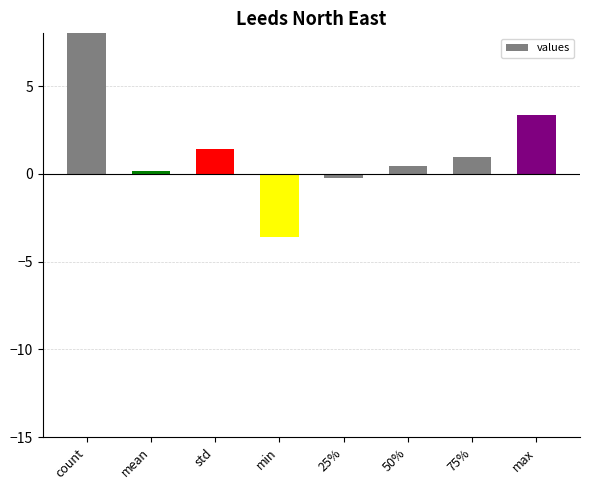

What is the label of the 1st bar from the right?

max